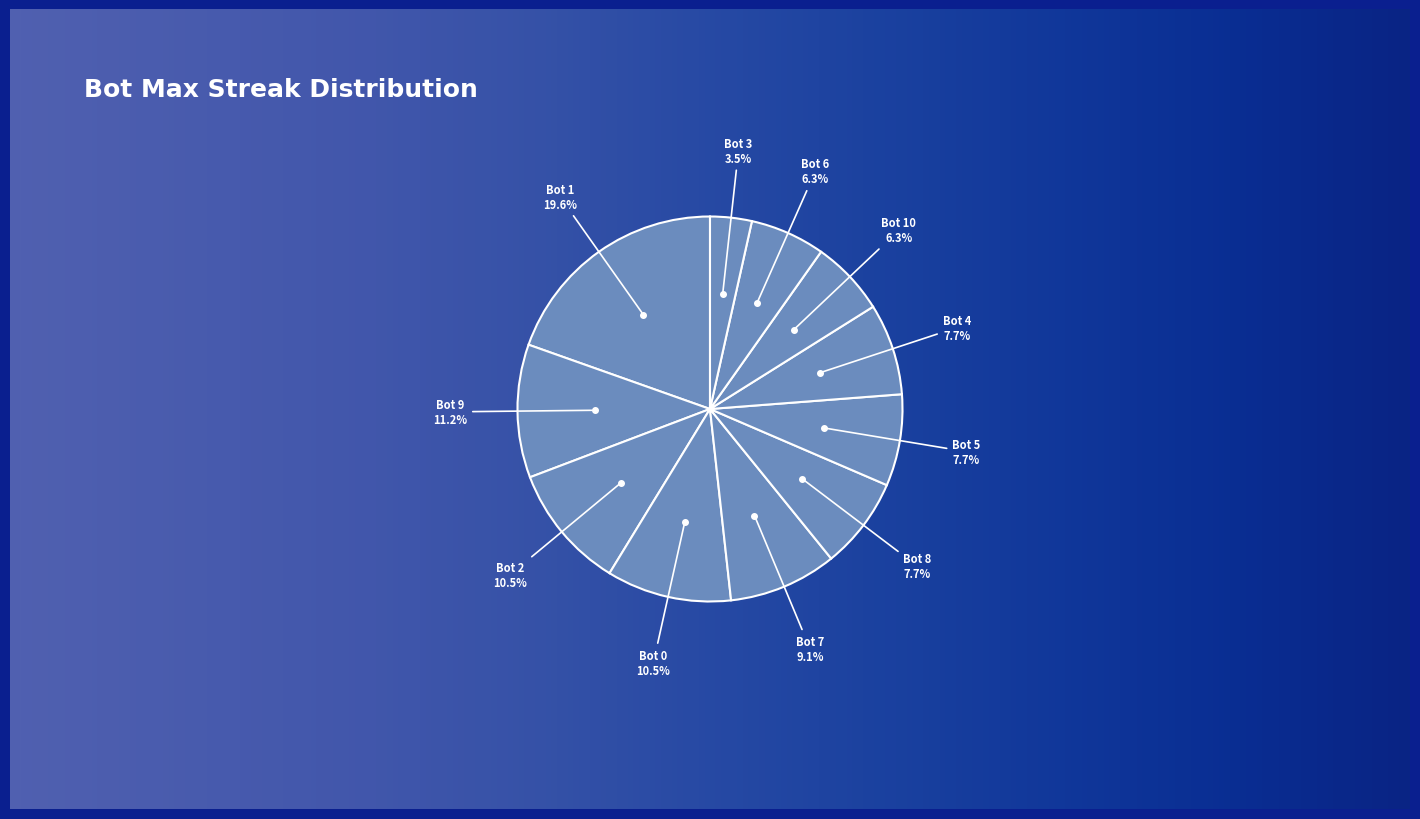

Count the number of slices in the pie.

11